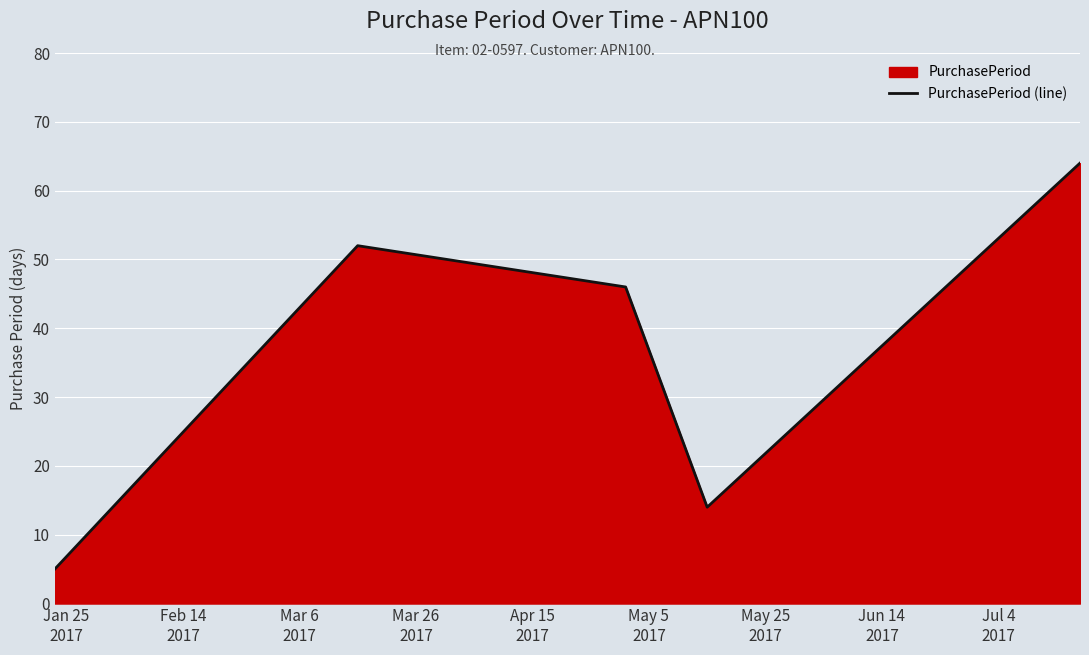

How many series are shown in this chart?

1